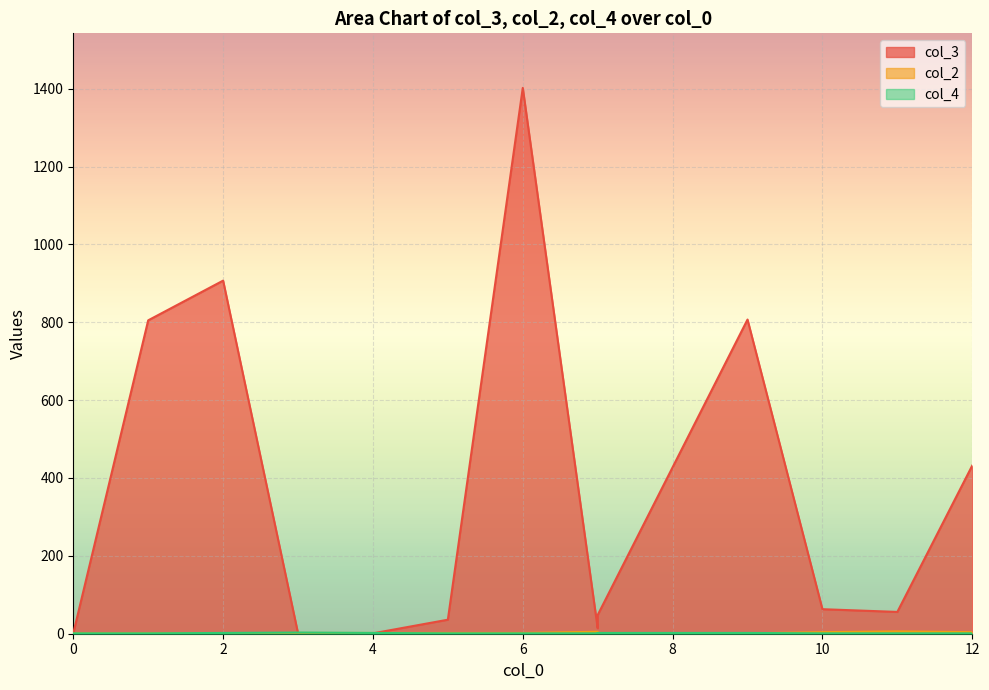

Reading left to right, list all the values displayed in this chart.

col_3: 1	805	907	1	1	36	1402	14	48	807	63	56	432
col_2: 1	1	1	2	2	2	2	5	2	1	4	6	4
col_4: 1	1	2	3	2	1	1	1	2	2	1	1	1